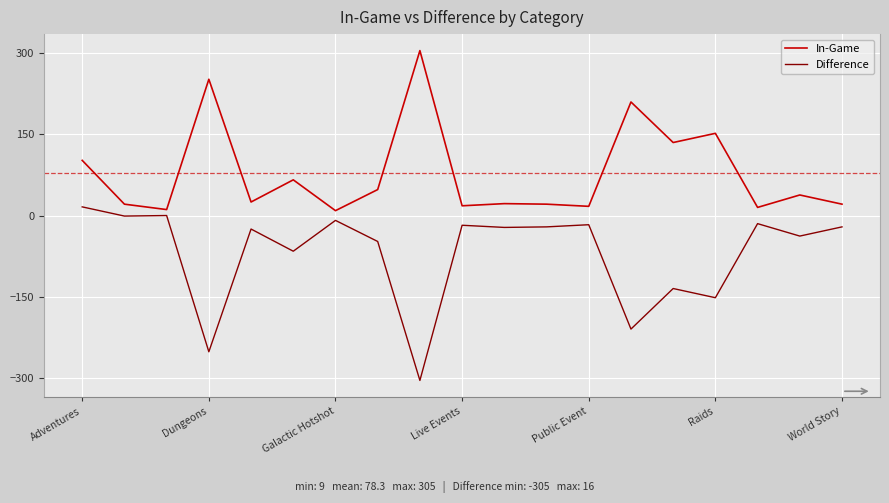

What is the difference between the maximum and minimum values in the Difference series?

321